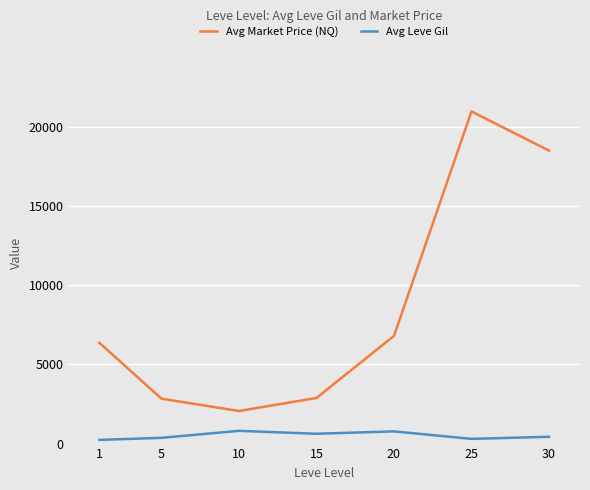

At which category does Avg Market Price (NQ) reach its first local valley?

10